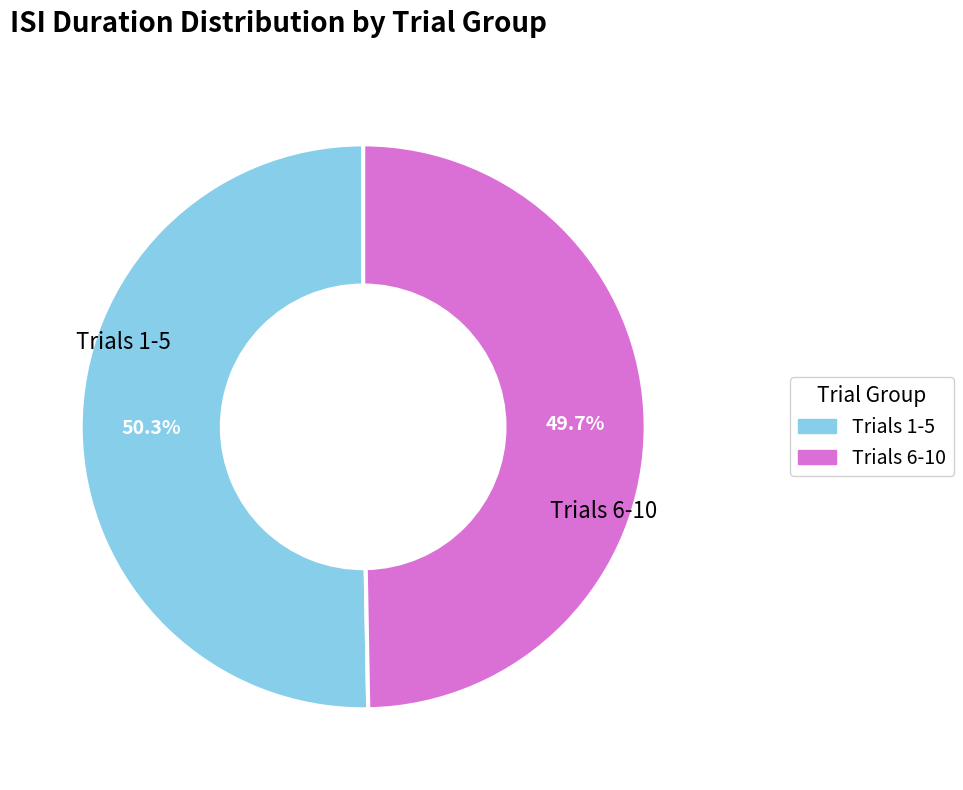

To the nearest percent, what is the average slice percentage?

50%